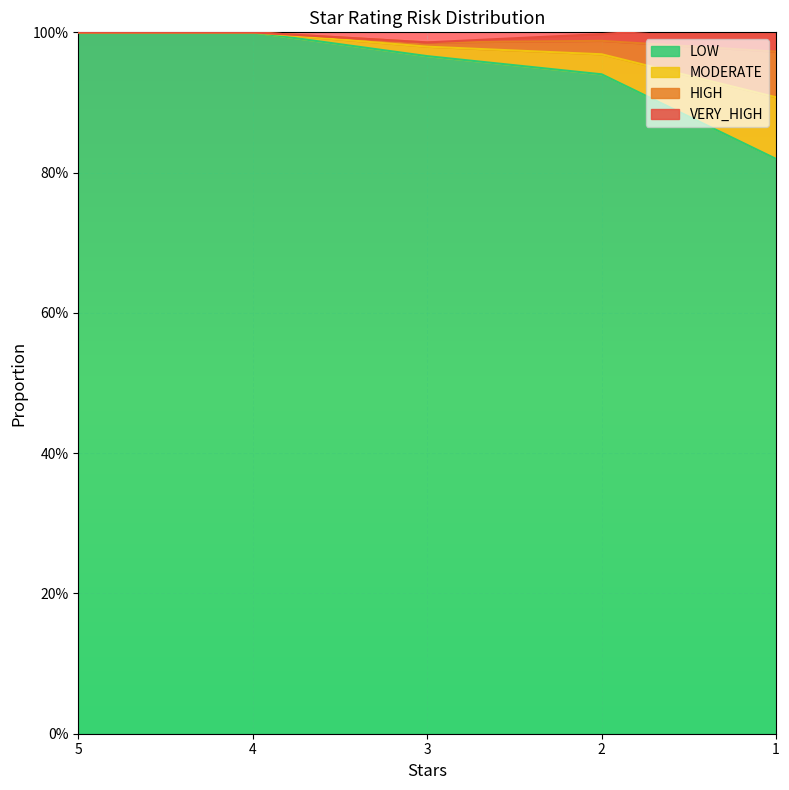

What is the minimum value shown in the chart?

0.8